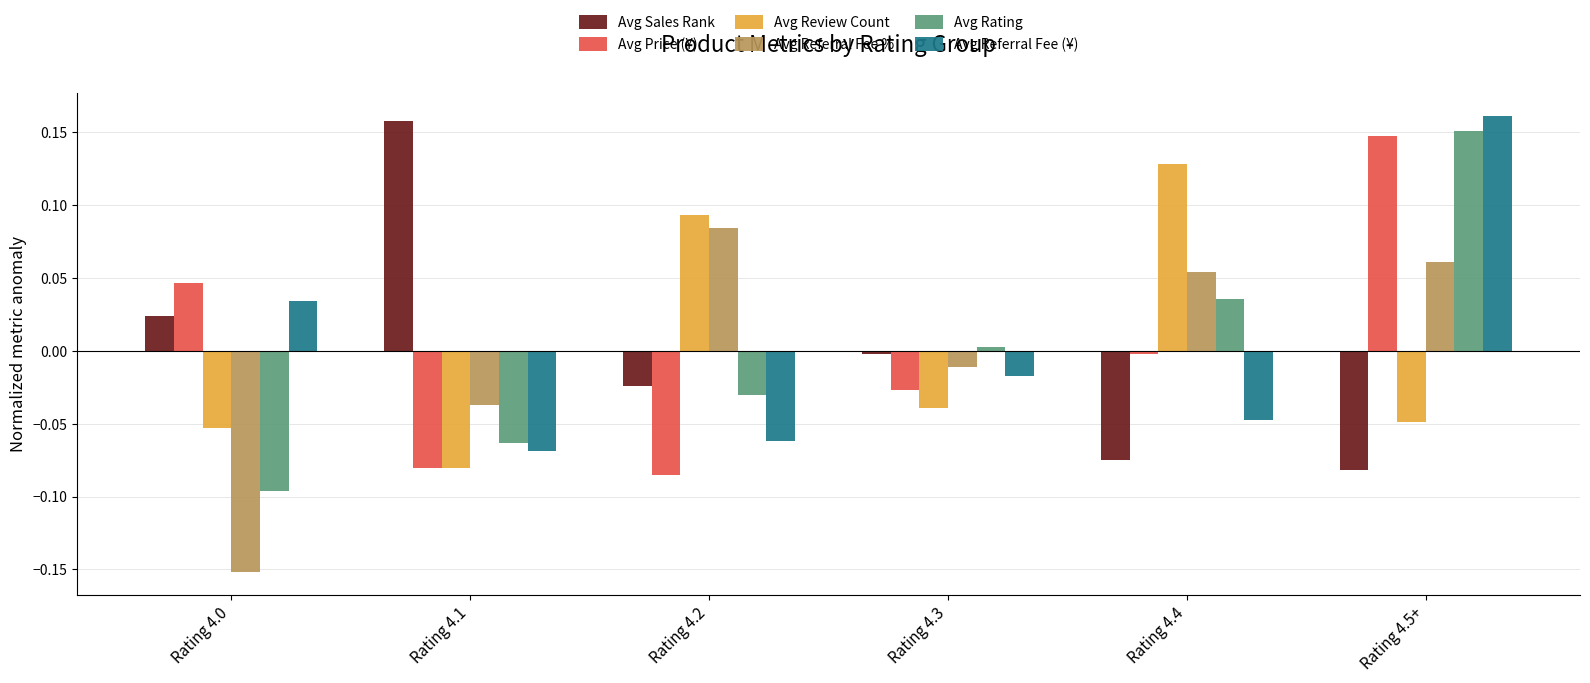

What position from the right is Rating 4.1?

5